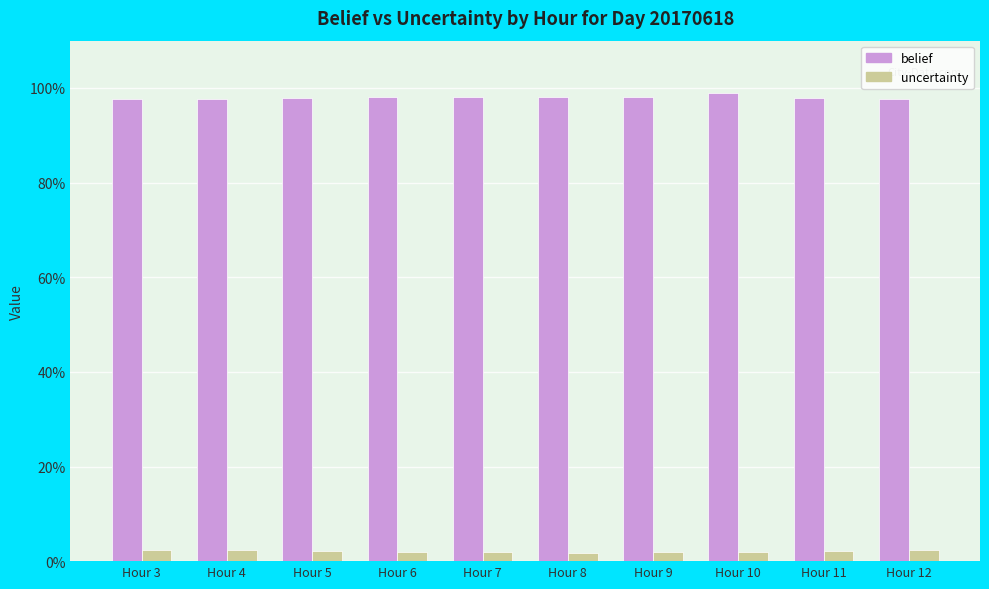

Which series has the largest total across all categories?

belief